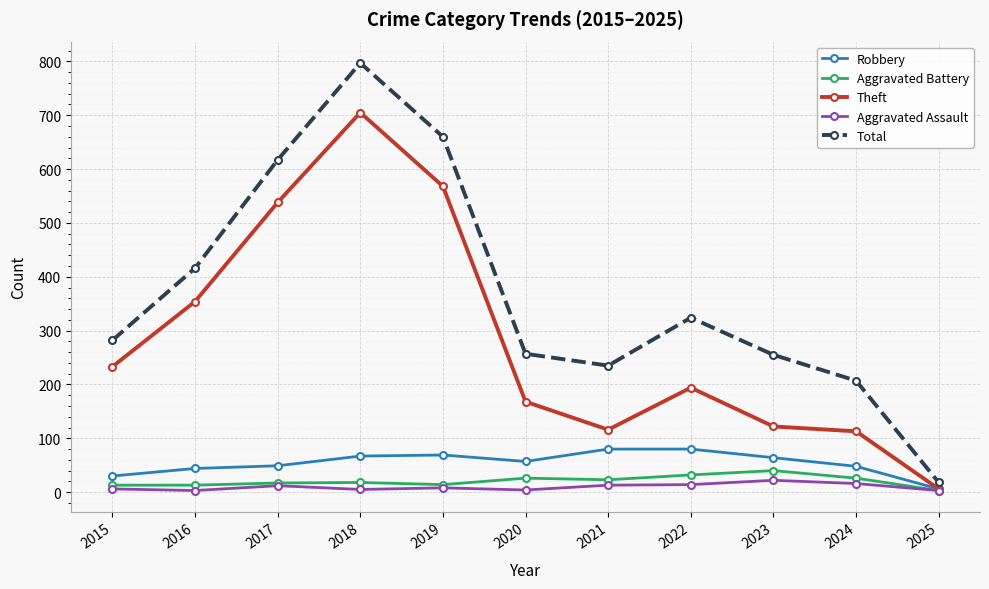

Rank the series by their maximum value, from lowest to highest.

Aggravated Assault, Aggravated Battery, Robbery, Theft, Total